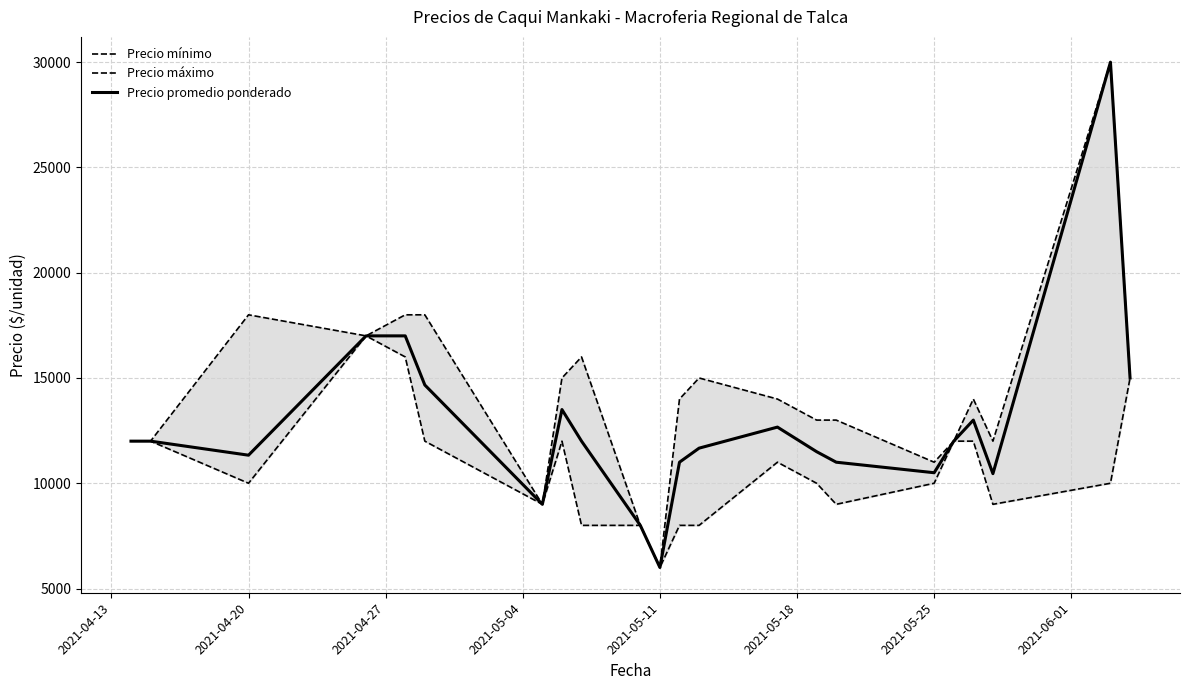

Count the number of categories in the chart.

22